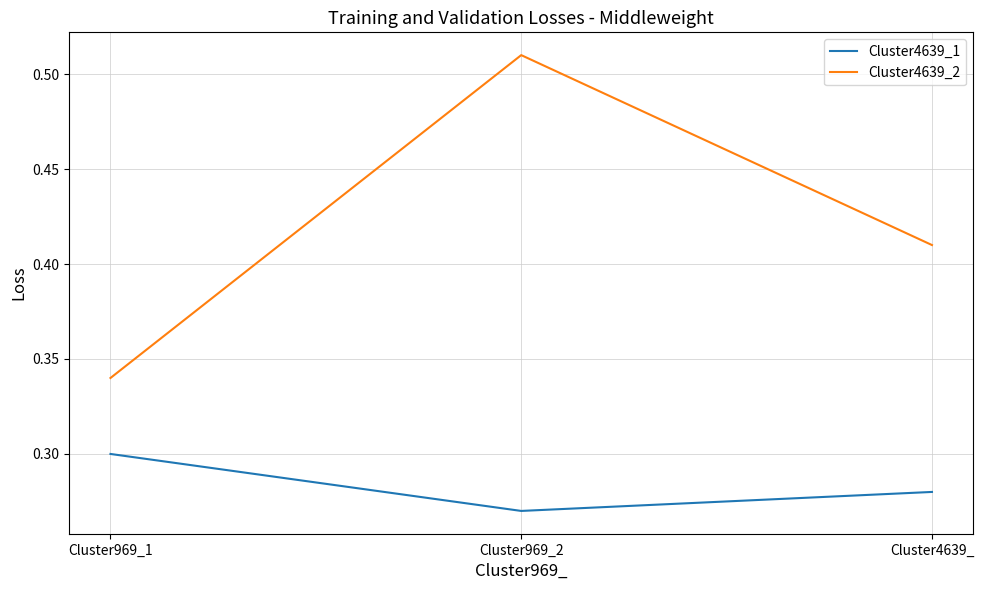

List the series in order of their overall mean, lowest first.

Cluster4639_1, Cluster4639_2